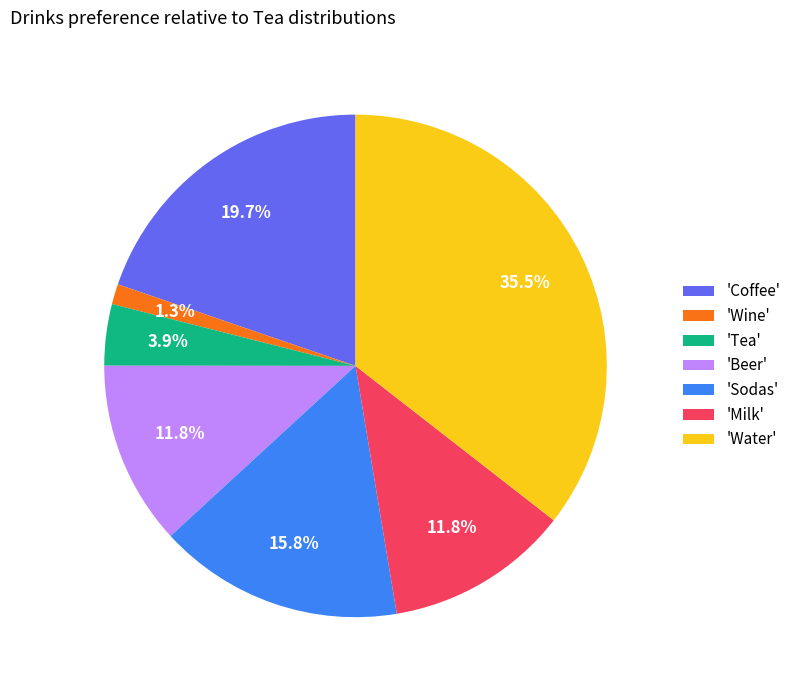

Is there any slice that represents more than half of the pie?

No